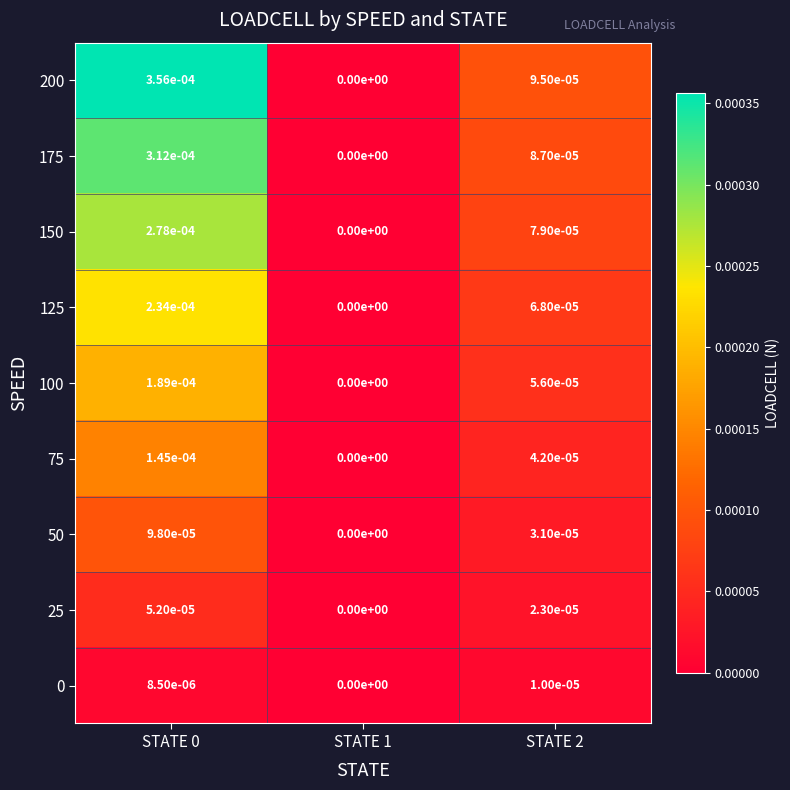

The 175 series shows 0.0 at STATE 1. True or false?

True